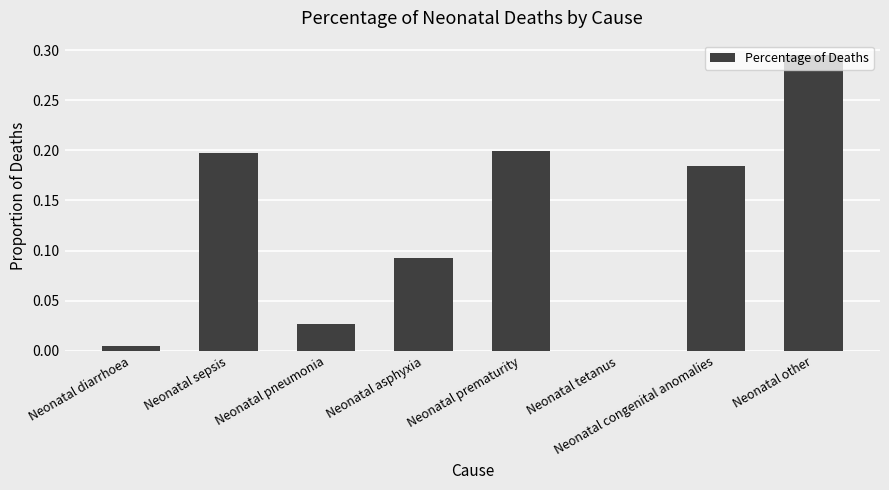

What is the sum of all values?

1.0